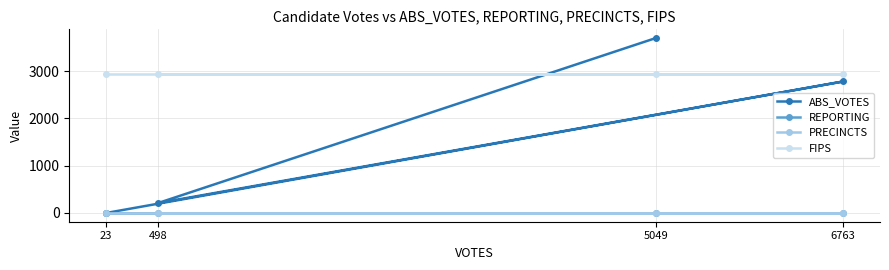

How many distinct data groups are displayed?

4